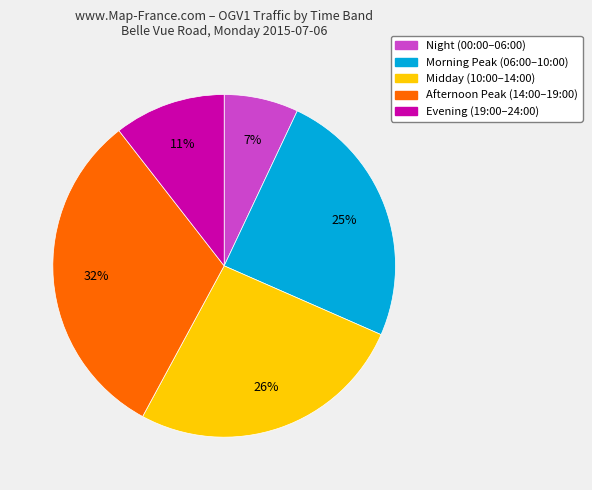

The Morning Peak (06:00–10:00) slice represents 25% of the pie. True or false?

True